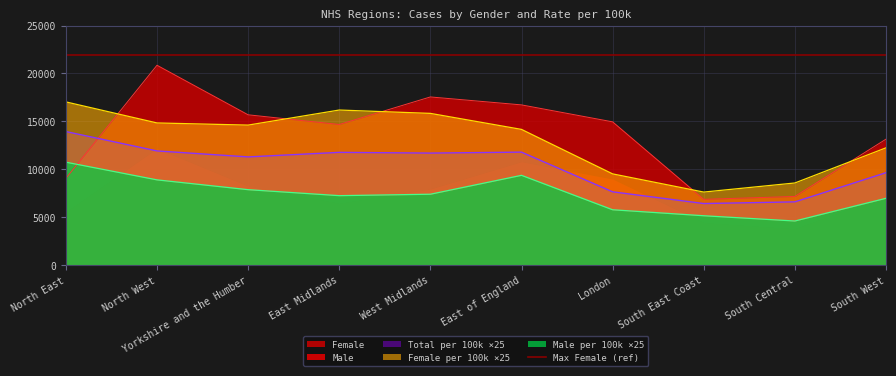

Where is the first local maximum for Female per 100k?

East Midlands